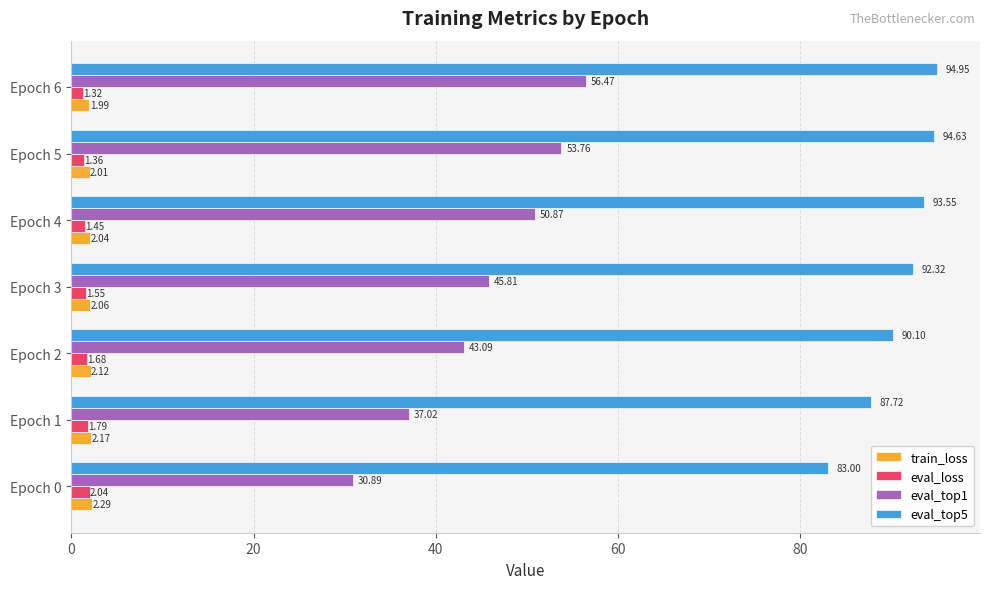

What is the sum of all eval_top5 values?

636.3